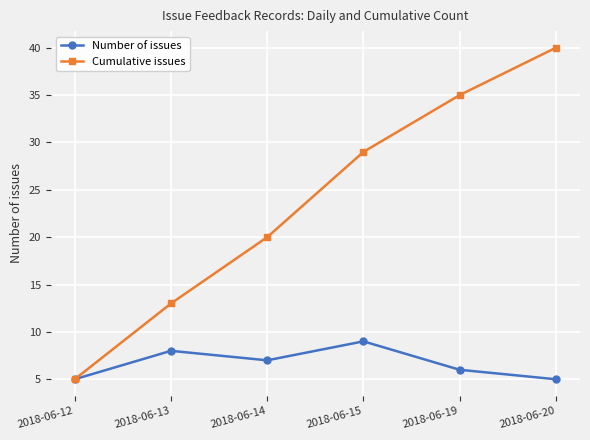

What is the difference between the highest and lowest values at 2018-06-20?

35